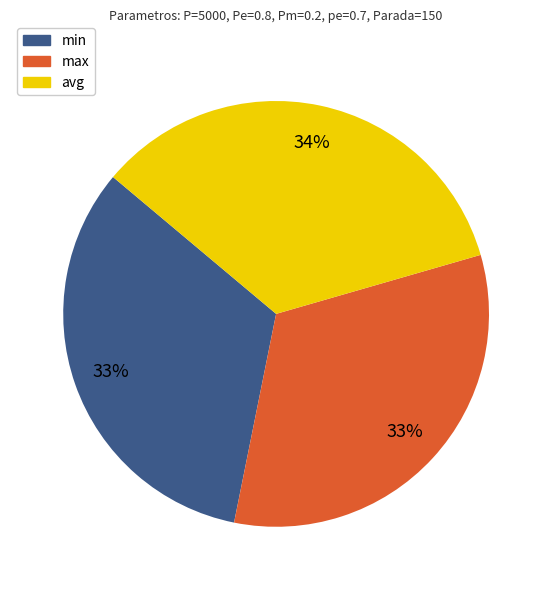

To the nearest percent, what percentage of the pie is avg?

34%